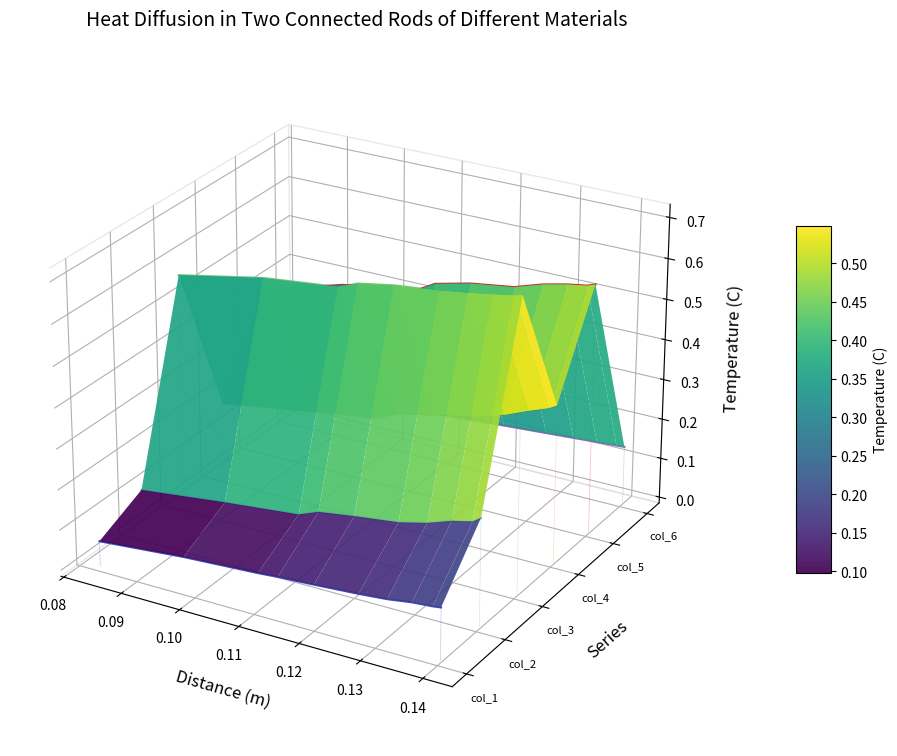

At 0.10, list the series in order from smallest to largest.

col_1, col_2, col_6, col_4, col_5, col_3